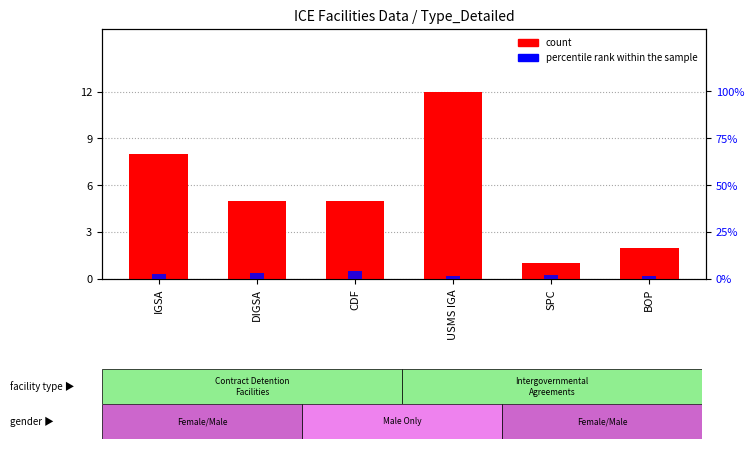

How many categories are shown in the chart?

6